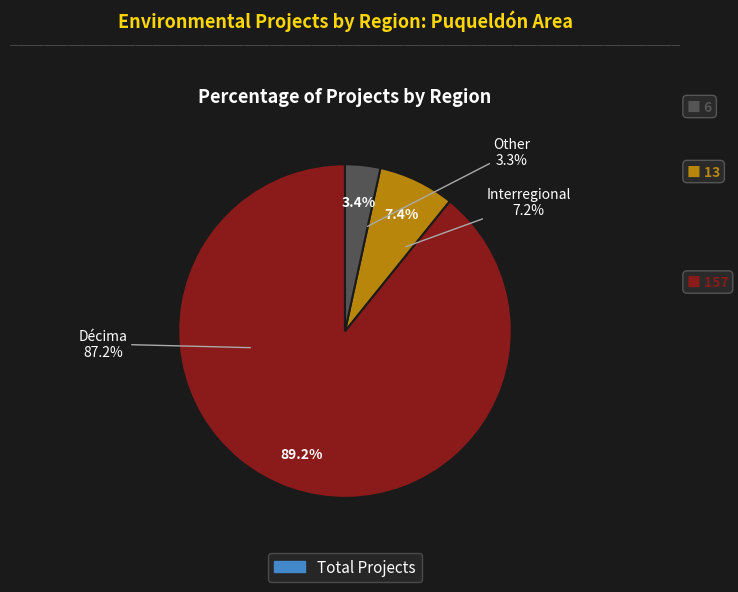

What is the change in value from Décima to Interregional?

-144